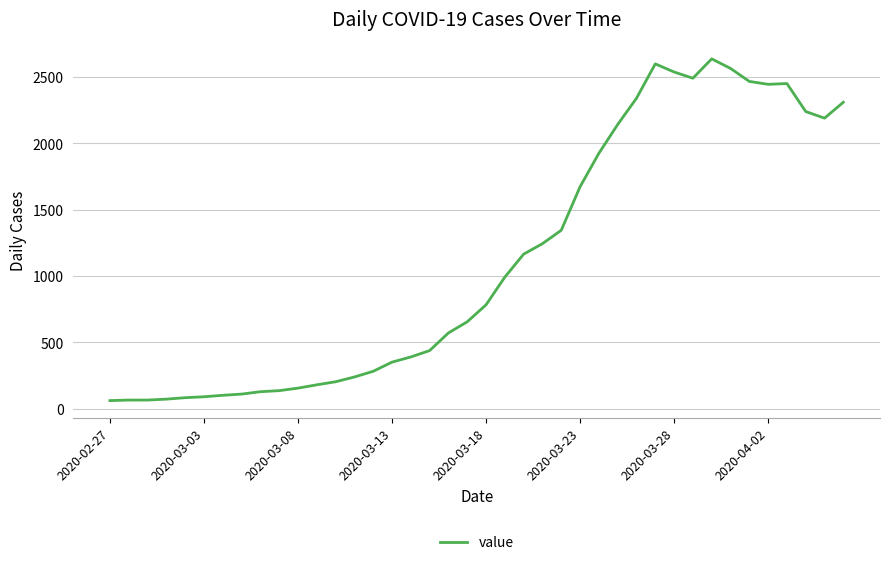

What is the difference between the maximum and minimum values?

2576